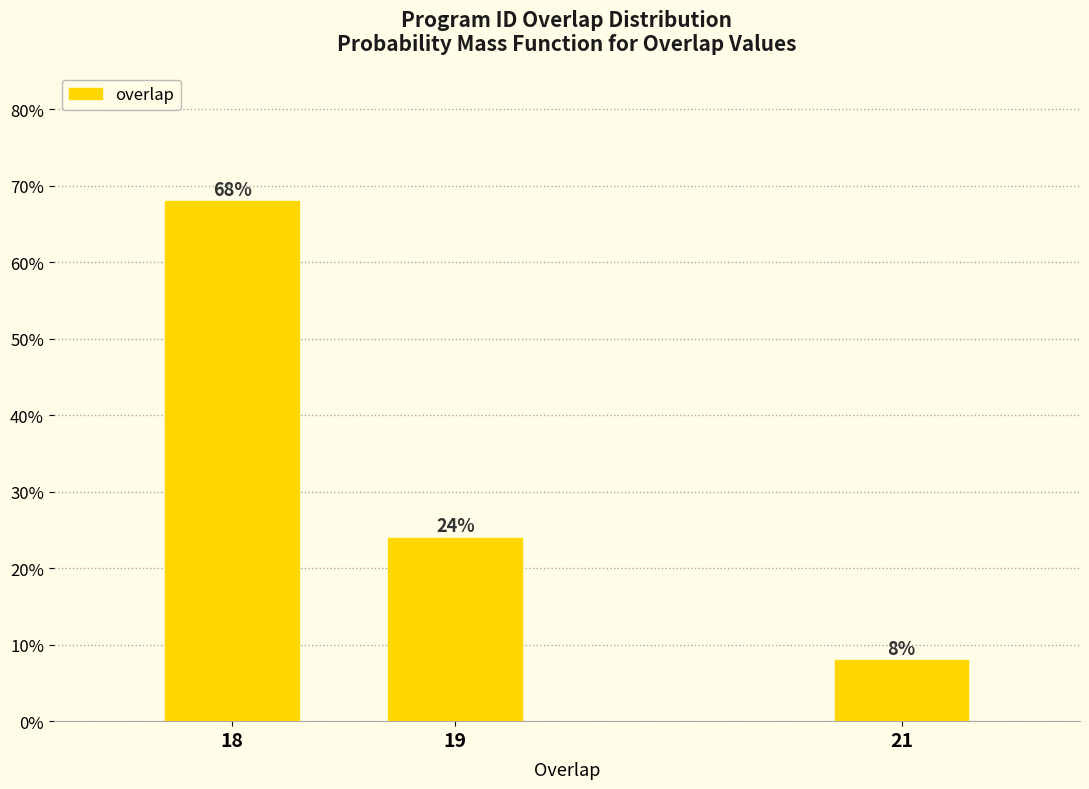

Reading left to right, extract all data points from this chart.

68	24	8